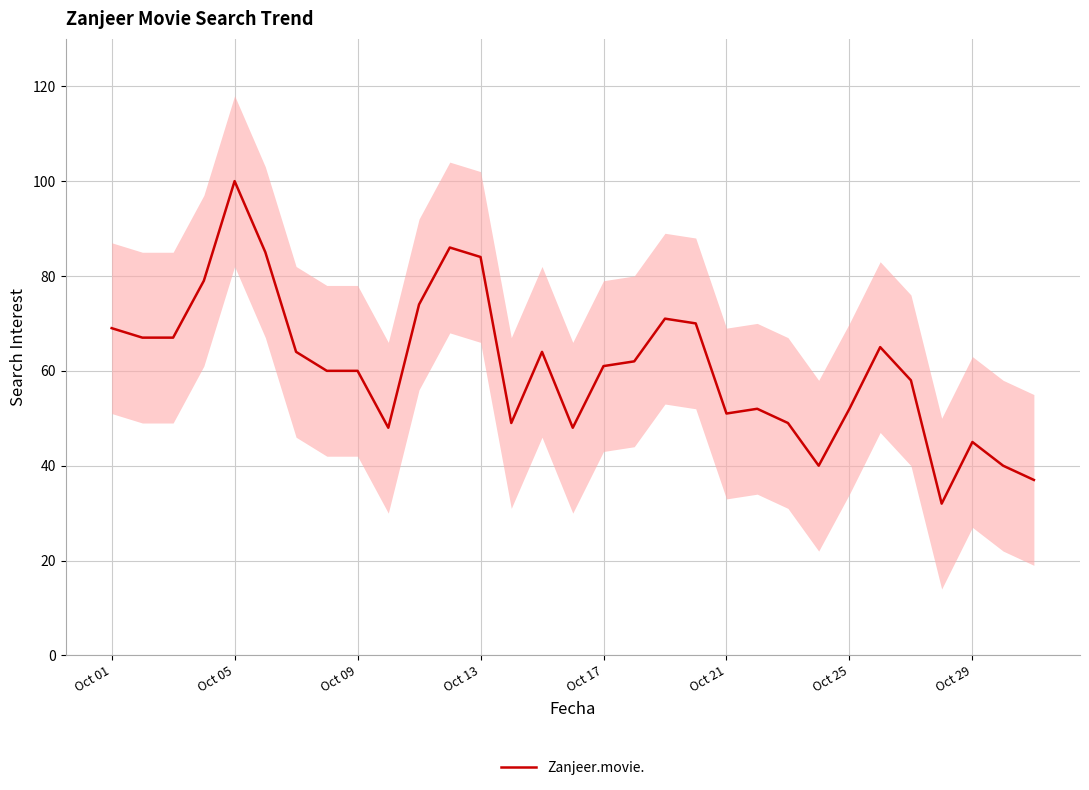

What is the difference between the maximum and second lowest values?

63